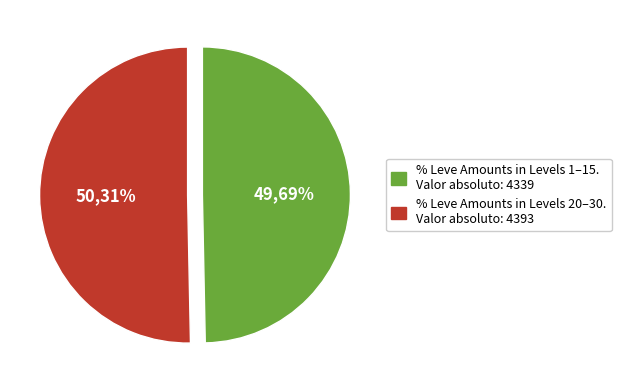

What is the largest slice in the pie chart?

20